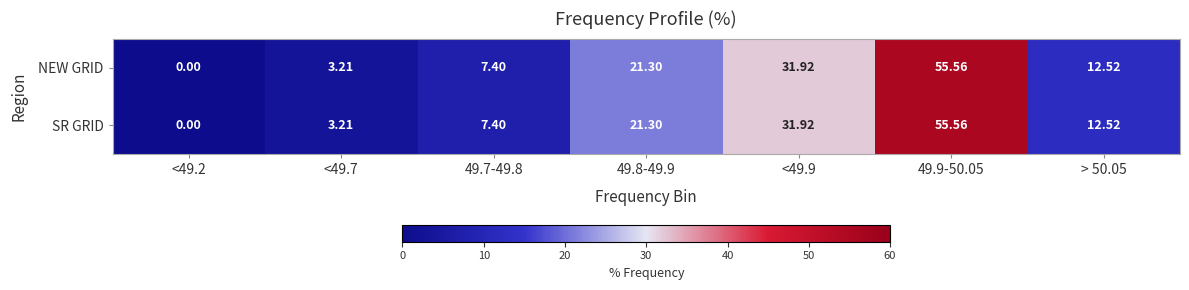

Which series has the widest spread of values?

NEW GRID